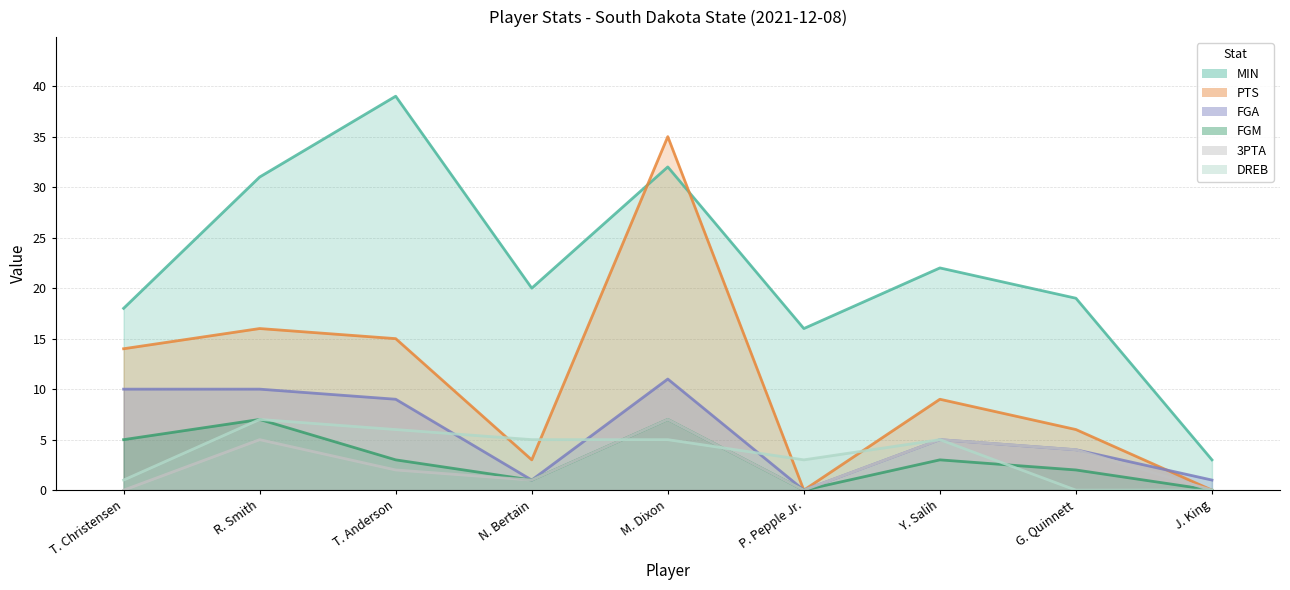

Which category has the lowest value across all series?

P. Pepple Jr.